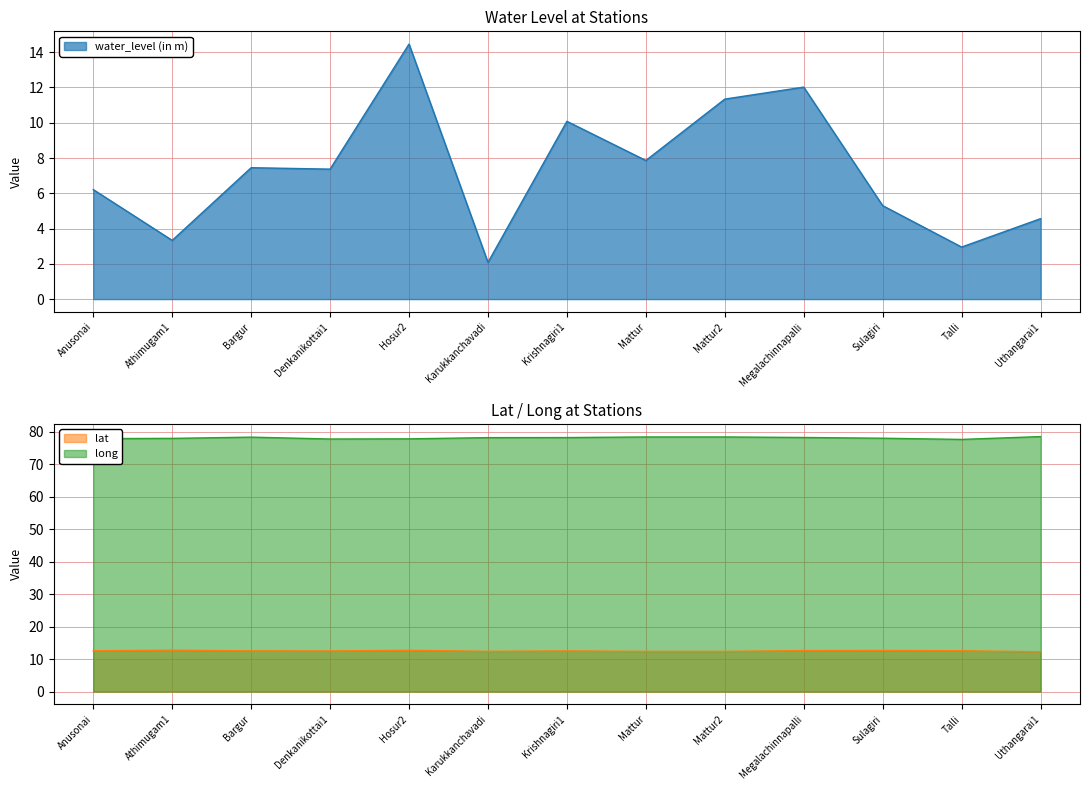

Read the long value at Krishnagiri1.

78.2